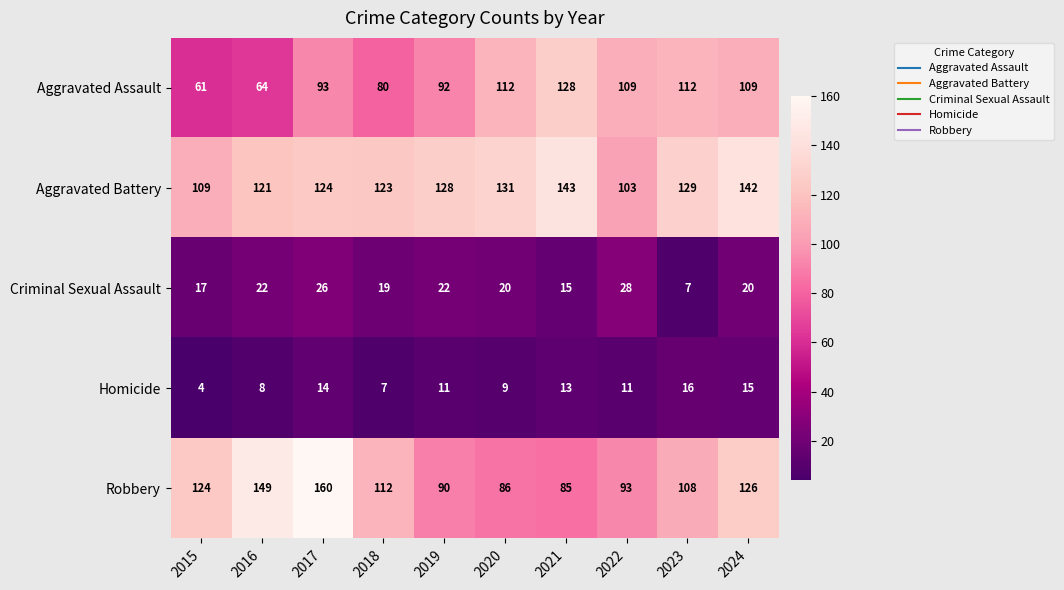

At how many categories does at least one series exceed 5?

10